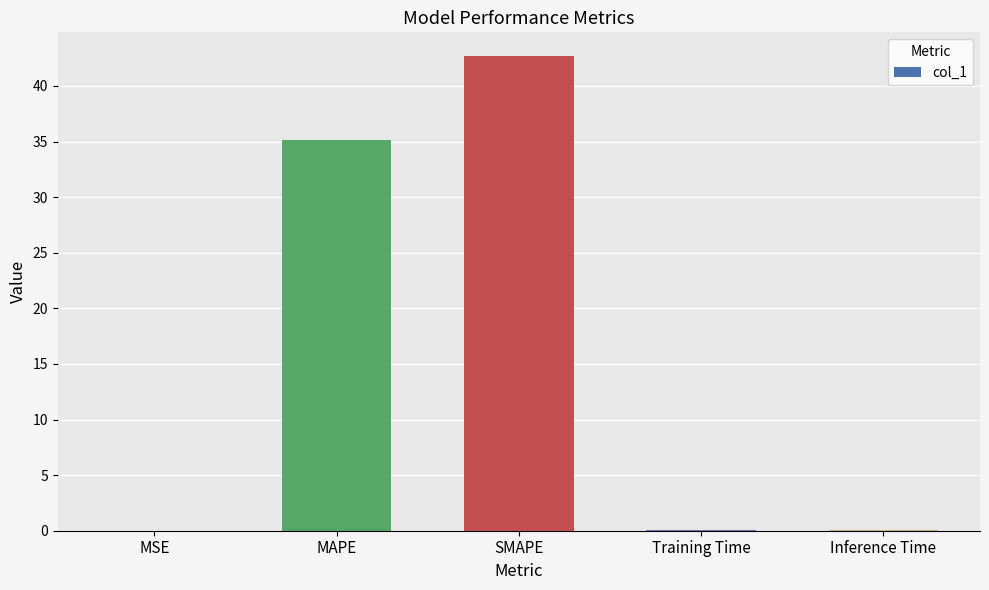

The chart shows a value of 21.8 at SMAPE. True or false?

False